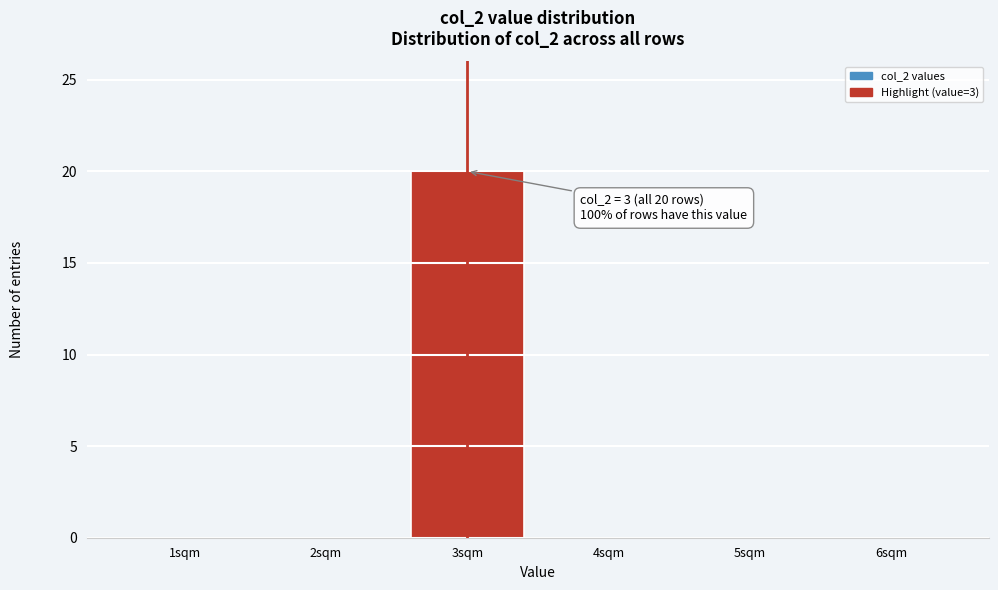

Reading right to left, list all the values displayed in this chart.

6sqm=0	5sqm=0	4sqm=0	3sqm=20	2sqm=0	1sqm=0